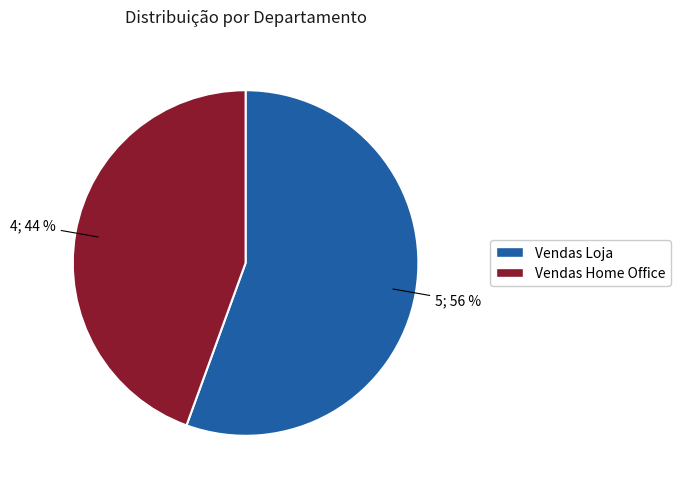

What is the ratio of the value at Vendas Home Office to the value at Vendas Loja?

0.8